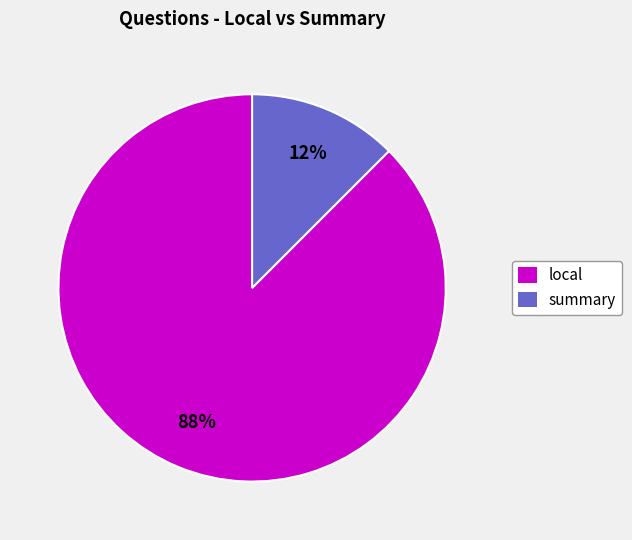

Which slice is the smallest?

summary